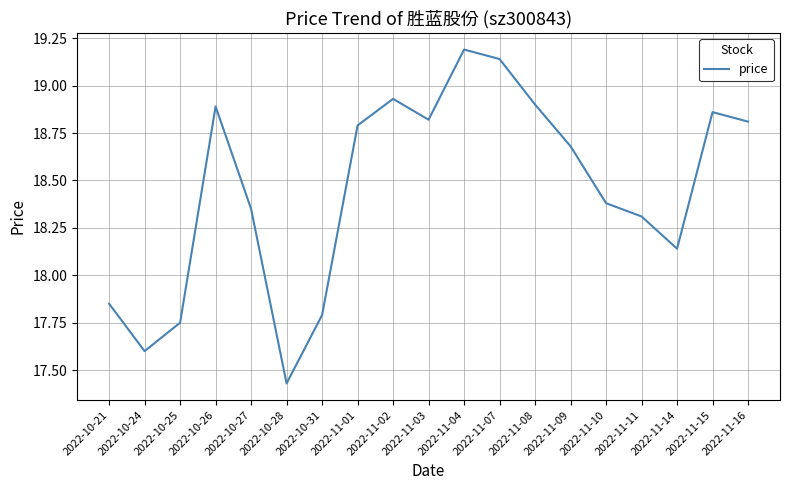

Does the chart have visible grid lines?

Yes